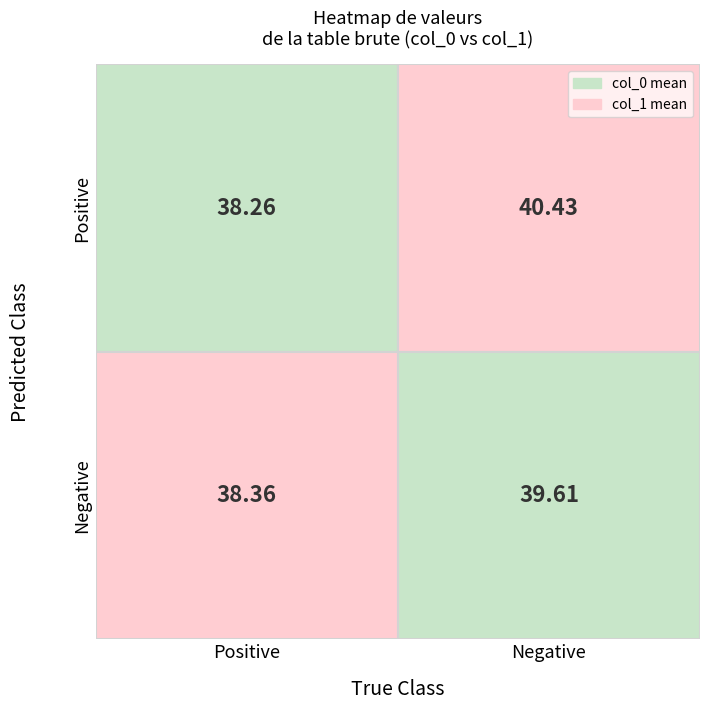

Which series has the largest total across all categories?

col1